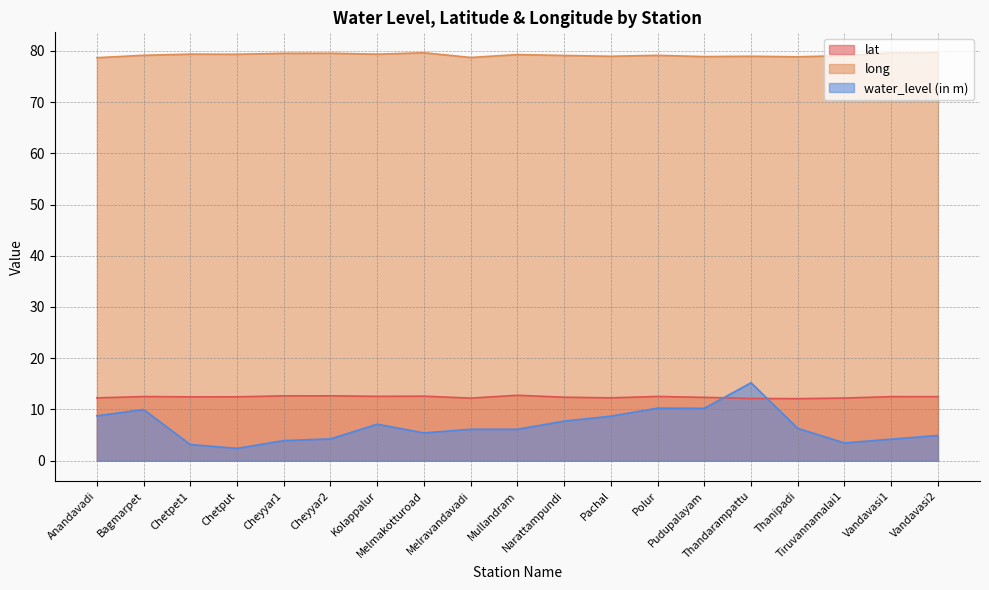

What is the approximate value of lat at Thanipadi?

12.1